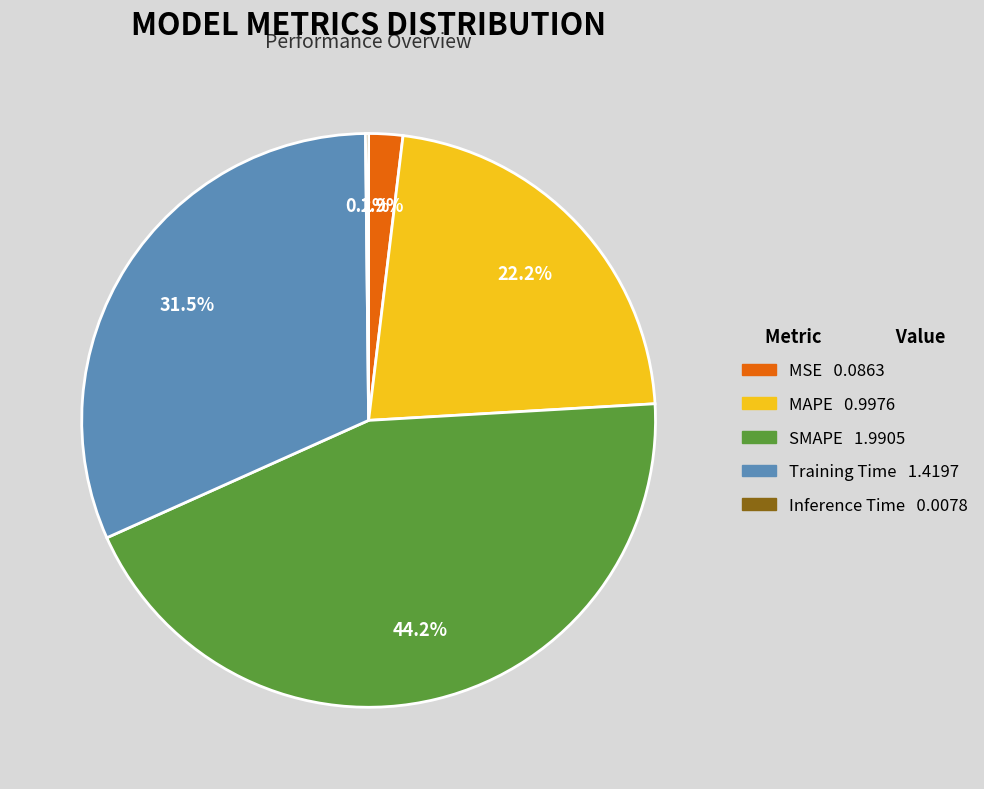

Between MAPE and MSE, which is larger?

MAPE